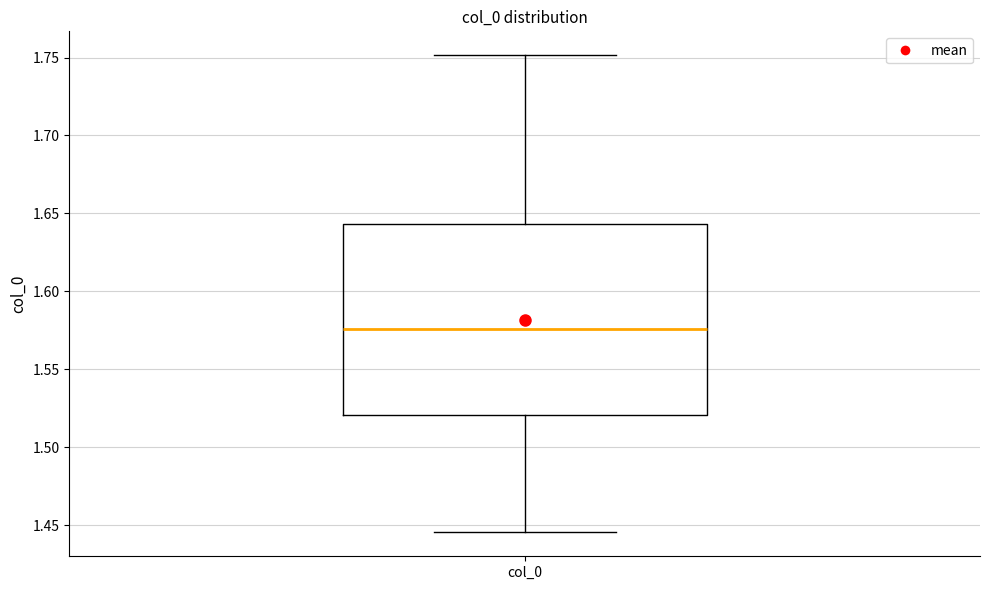

Where does the median line of the box for col_0 sit on the y-axis? The values are not printed on the chart, so give them approximately, as read against the axis.

1.575